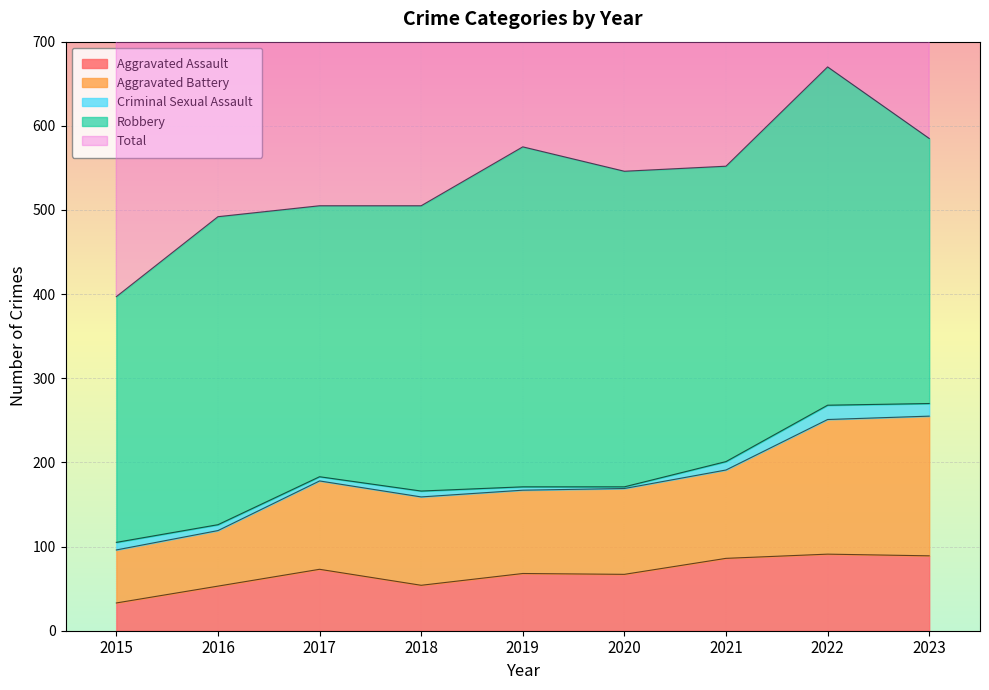

The Aggravated Assault series shows 89 at 2023. True or false?

True